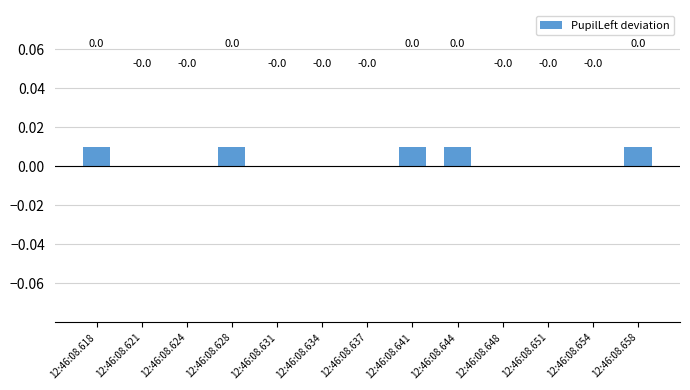

How many values are between 0 and 1?

13